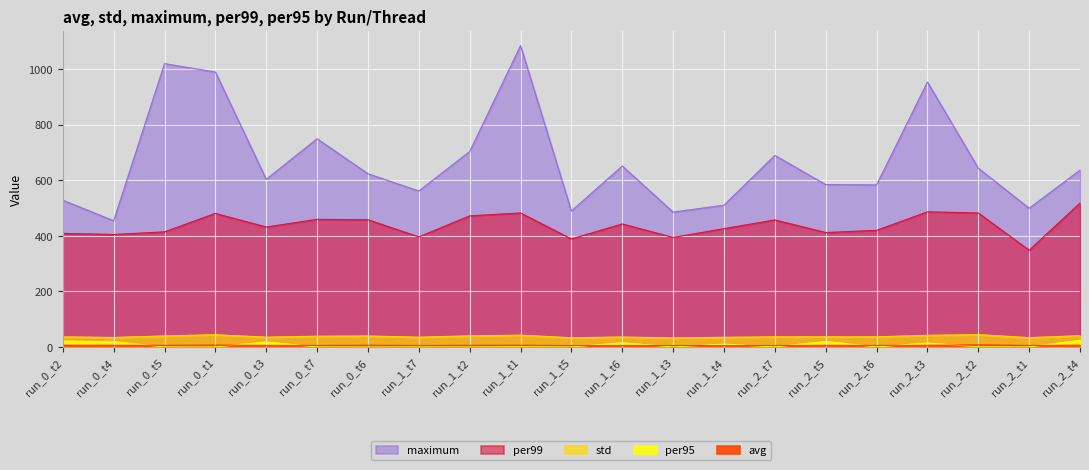

Reading right to left, what are all the values shown in this chart?

avg: run_2_t4=6.3	run_2_t1=5.5	run_2_t2=7.5	run_2_t3=6.0	run_2_t6=5.6	run_2_t5=6.0	run_2_t7=5.3	run_1_t4=5.3	run_1_t3=5.2	run_1_t6=5.6	run_1_t5=5.2	run_1_t1=6.2	run_1_t2=5.9	run_1_t7=5.5	run_0_t6=6.2	run_0_t7=5.6	run_0_t3=5.8	run_0_t1=6.6	run_0_t5=5.9	run_0_t4=6.1	run_0_t2=6.3
std: run_2_t4=40.6	run_2_t1=33.5	run_2_t2=44.4	run_2_t3=41.9	run_2_t6=36.5	run_2_t5=36.5	run_2_t7=36.4	run_1_t4=34.8	run_1_t3=32.5	run_1_t6=35.8	run_1_t5=33.1	run_1_t1=42.4	run_1_t2=40.0	run_1_t7=35.2	run_0_t6=39.4	run_0_t7=38.7	run_0_t3=35.3	run_0_t1=44.1	run_0_t5=39.7	run_0_t4=34.2	run_0_t2=36.3
maximum: run_2_t4=636.0	run_2_t1=499.0	run_2_t2=643.0	run_2_t3=953.0	run_2_t6=583.0	run_2_t5=584.0	run_2_t7=689.0	run_1_t4=510.0	run_1_t3=485.0	run_1_t6=651.0	run_1_t5=489.0	run_1_t1=1084.0	run_1_t2=703.0	run_1_t7=561.0	run_0_t6=623.0	run_0_t7=749.0	run_0_t3=603.0	run_0_t1=989.0	run_0_t5=1019.0	run_0_t4=454.0	run_0_t2=528.0
per99: run_2_t4=517.5	run_2_t1=348.0	run_2_t2=482.0	run_2_t3=486.0	run_2_t6=419.6	run_2_t5=411.5	run_2_t7=457.0	run_1_t4=425.5	run_1_t3=394.0	run_1_t6=442.5	run_1_t5=388.6	run_1_t1=482.0	run_1_t2=471.5	run_1_t7=396.0	run_0_t6=457.5	run_0_t7=459.0	run_0_t3=431.5	run_0_t1=480.5	run_0_t5=414.0	run_0_t4=404.5	run_0_t2=408.5
per95: run_2_t4=24.0	run_2_t1=0.0	run_2_t2=0.5	run_2_t3=14.0	run_2_t6=0.0	run_2_t5=20.0	run_2_t7=0.0	run_1_t4=10.0	run_1_t3=0.0	run_1_t6=15.0	run_1_t5=0.0	run_1_t1=0.7	run_1_t2=0.0	run_1_t7=0.0	run_0_t6=0.0	run_0_t7=0.0	run_0_t3=18.0	run_0_t1=0.0	run_0_t5=0.0	run_0_t4=19.0	run_0_t2=21.0